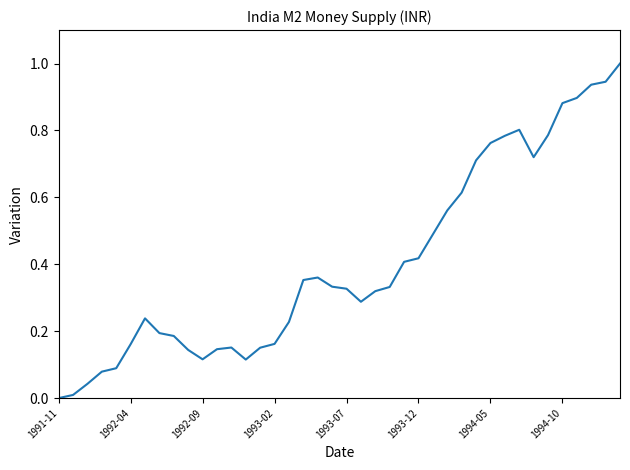

Count the number of data series in this chart.

1